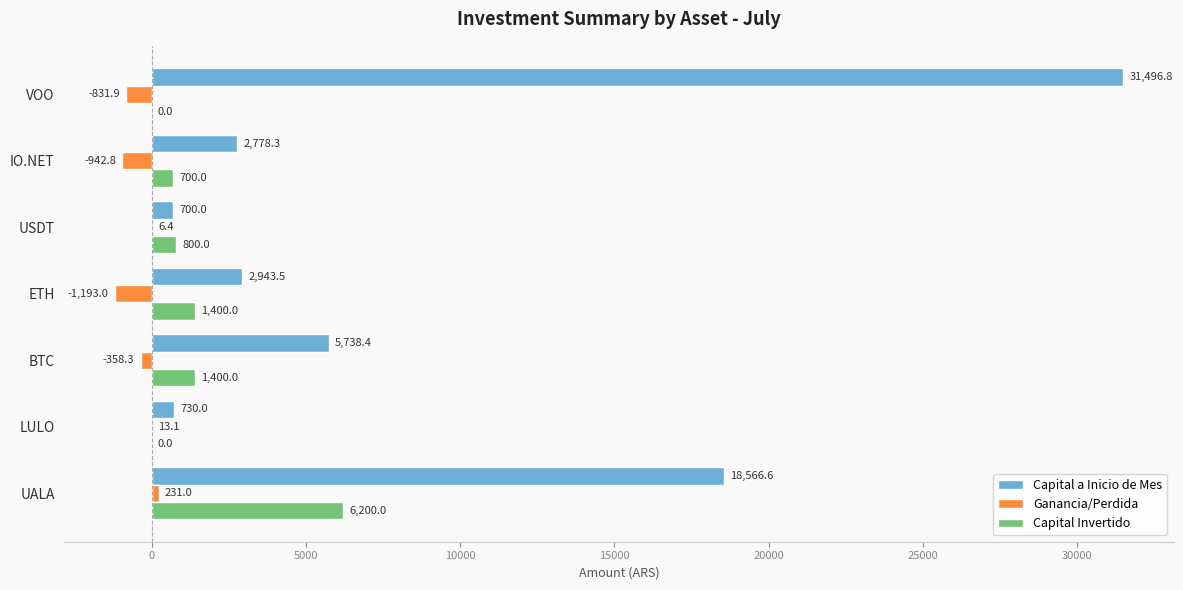

Which label corresponds to the largest value in the chart?

VOO